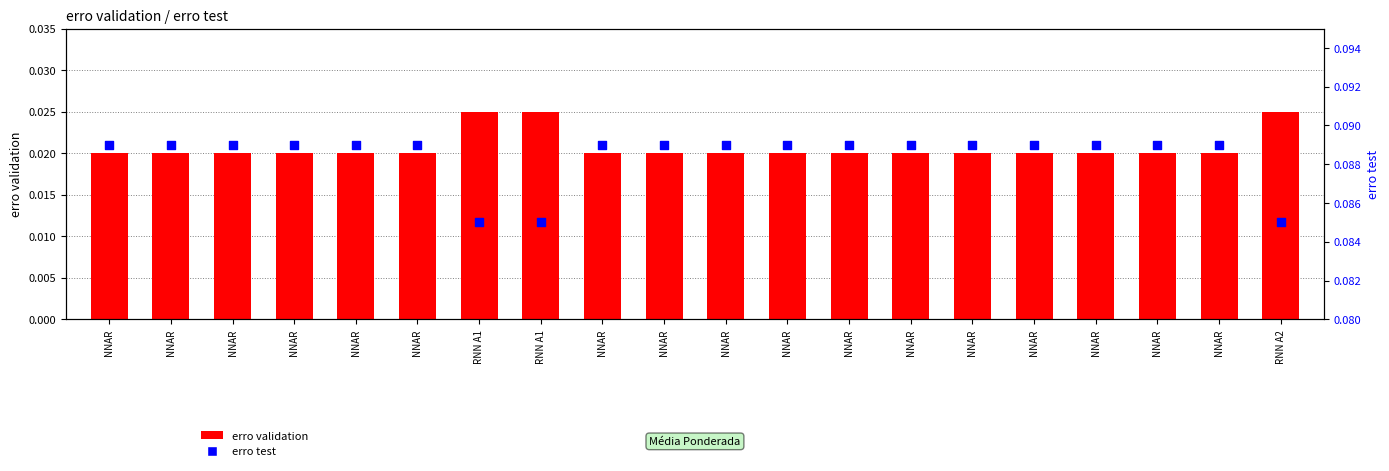

Is the value of erro validation at NNAR greater than the value of erro test at NNAR?

No